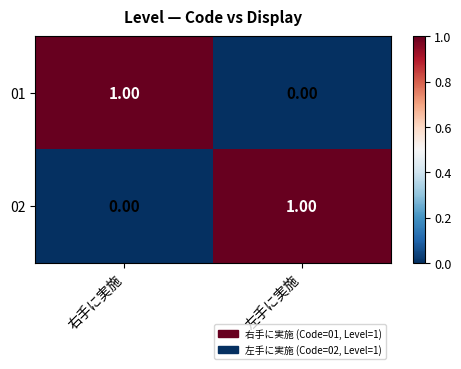

At which label is 02 closest to 0?

右手に実施